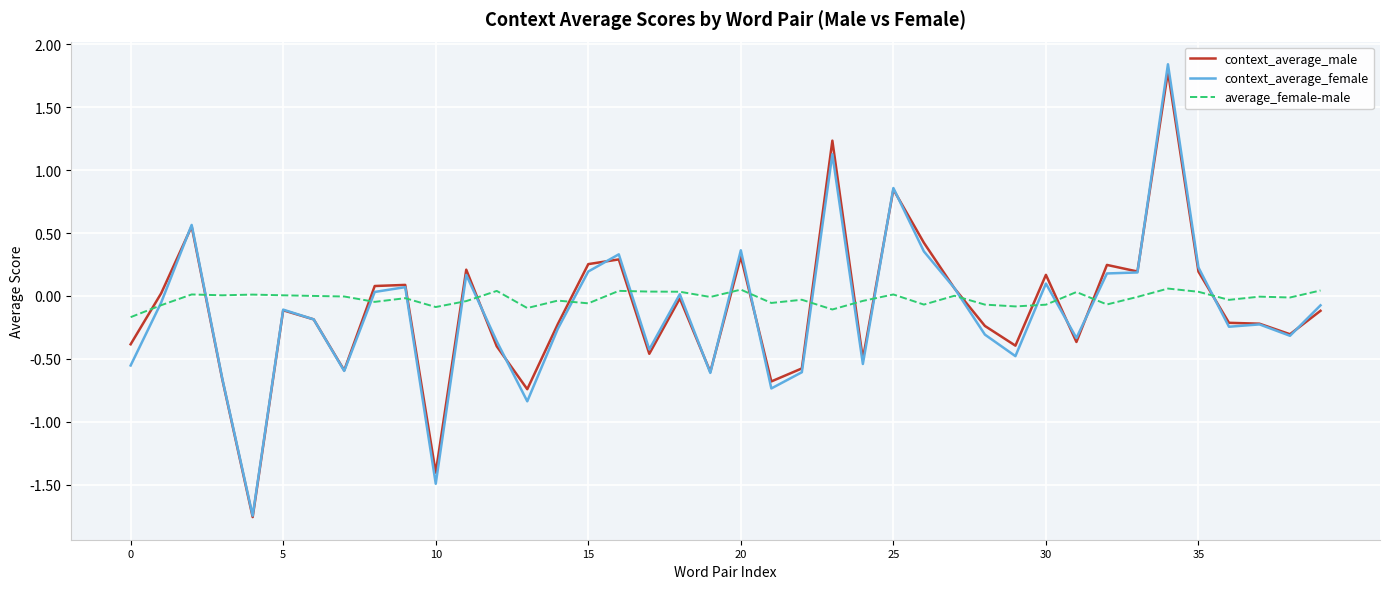

How many interior local peaks does the context_average_female series have?

12